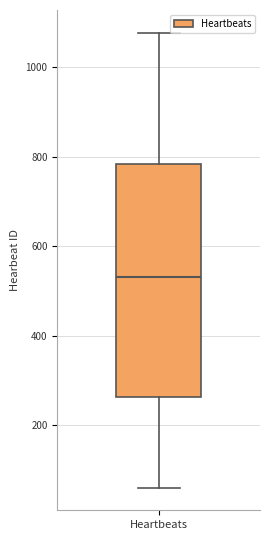

Where does the median line of the box for Heartbeats sit on the y-axis? The values are not printed on the chart, so give them approximately, as read against the axis.

540